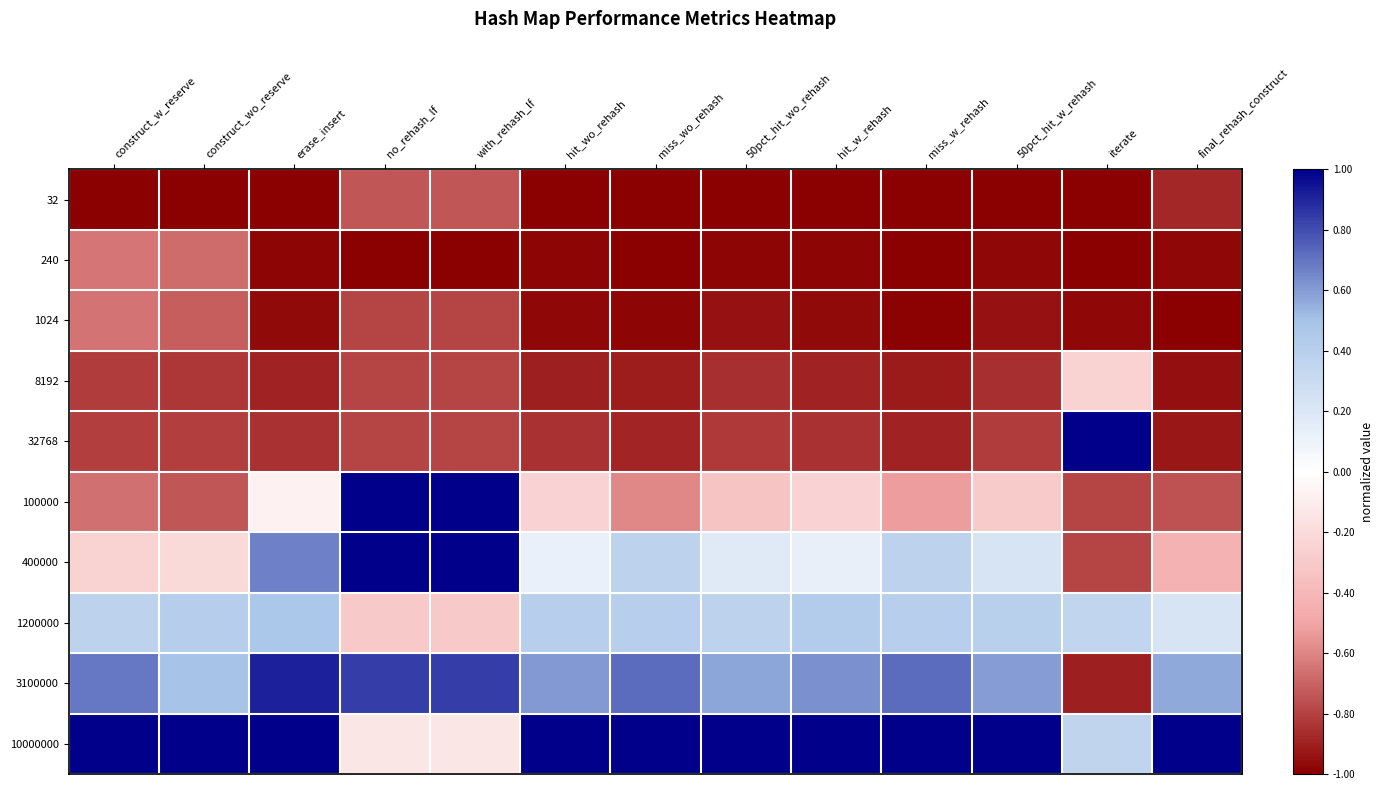

At which category is the sum across all series the highest?

erase_insert